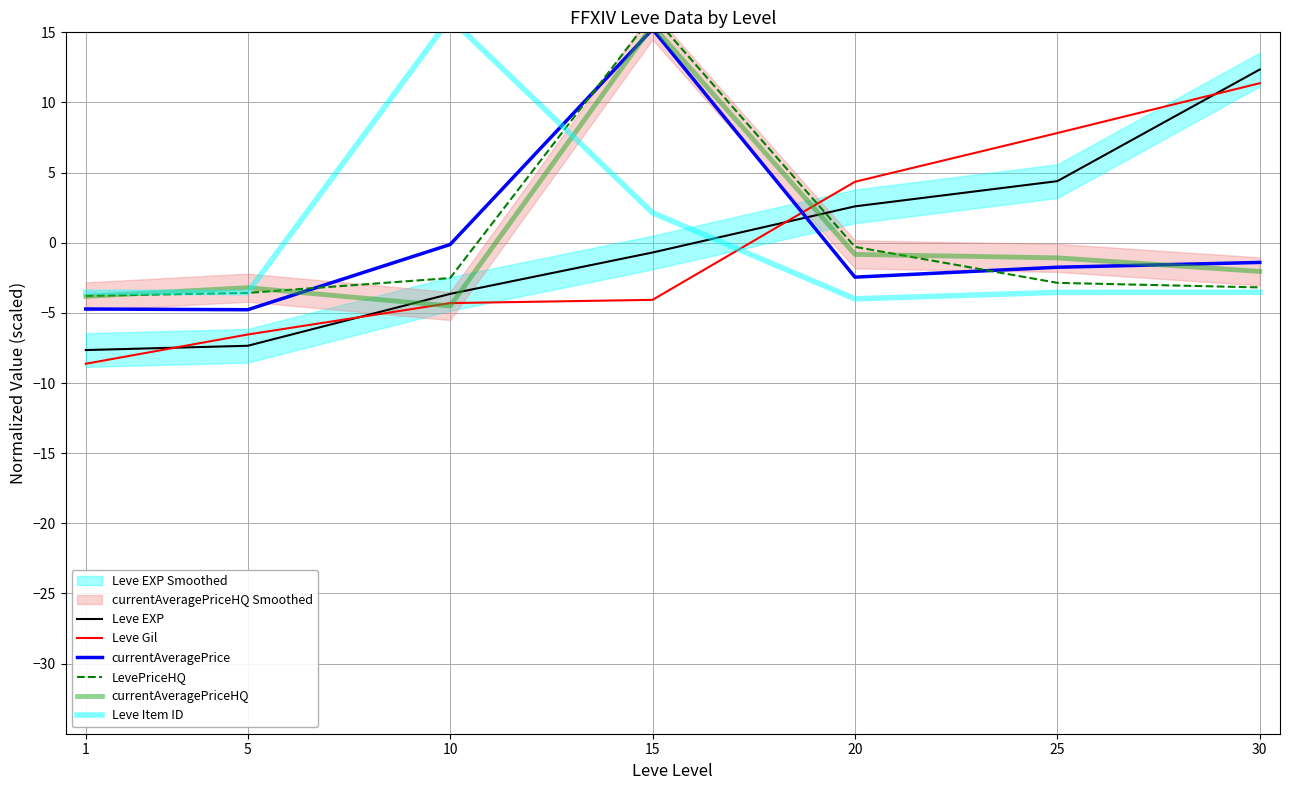

How many values in Leve EXP are below zero?

4